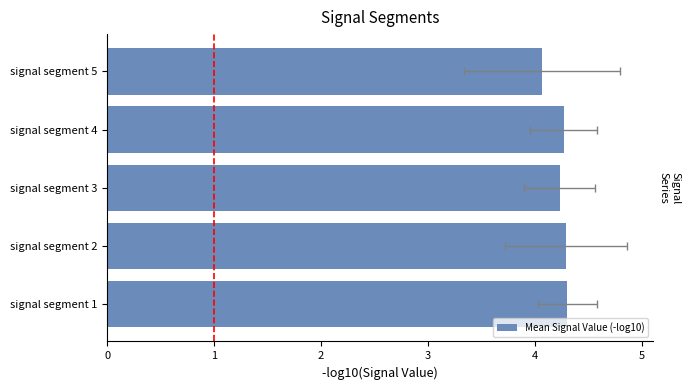

What is the change in value from signal segment 1 to signal segment 5?

-0.2